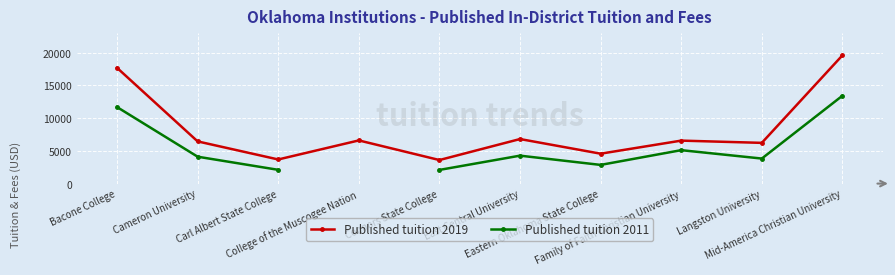

Between College of the Muscogee Nation and Family of Faith Christian University, which is larger?

College of the Muscogee Nation